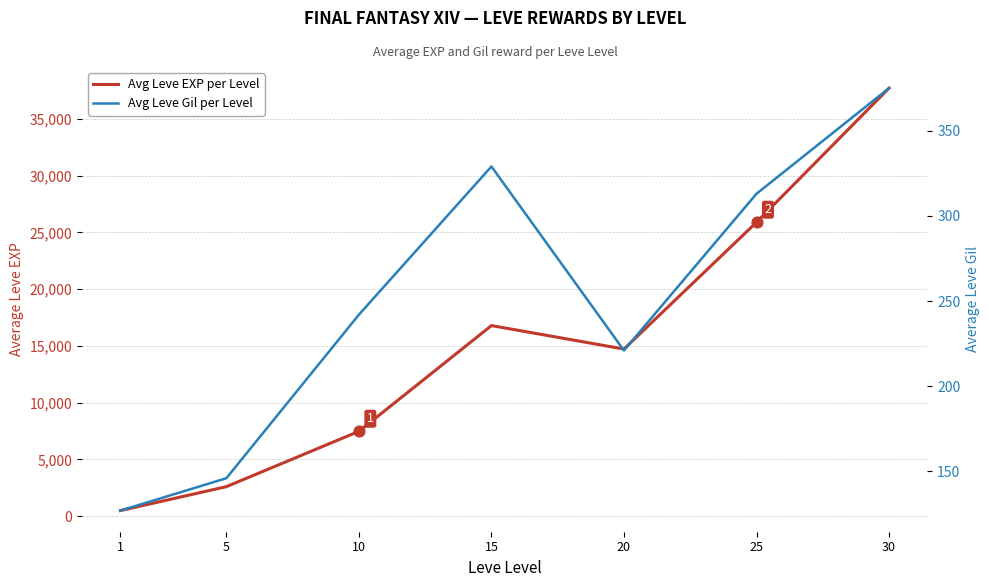

What are all the series names shown in the legend?

Avg Leve EXP per Level, Avg Leve Gil per Level